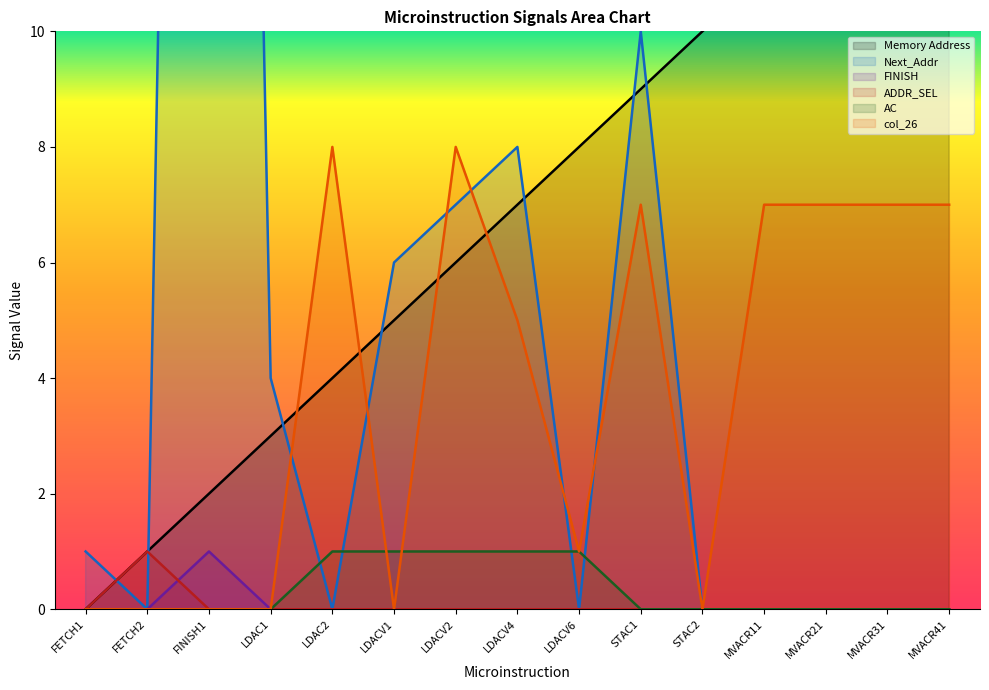

Which series has the largest total across all categories?

Memory Address